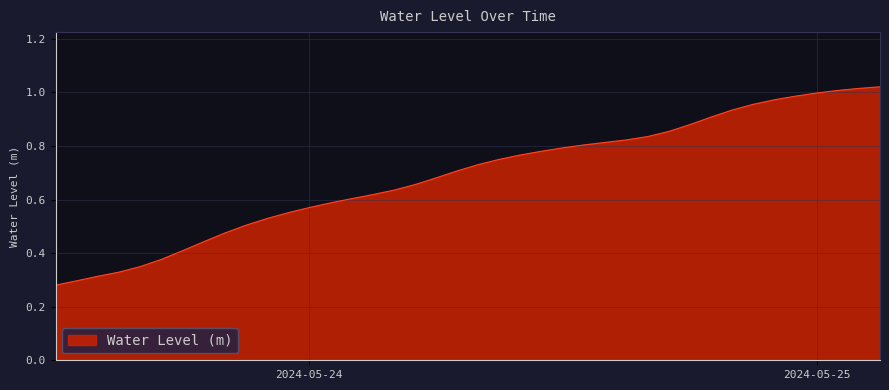

List the labels in order of value, largest first.

2024-05-25 03:00:00, 2024-05-25 02:00:00, 2024-05-25 01:00:00, 2024-05-25 00:00:00, 2024-05-24 23:00:00, 2024-05-24 22:00:00, 2024-05-24 21:00:00, 2024-05-24 20:00:00, 2024-05-24 19:00:00, 2024-05-24 18:00:00, 2024-05-24 17:00:00, 2024-05-24 16:00:00, 2024-05-24 15:00:00, 2024-05-24 14:00:00, 2024-05-24 13:00:00, 2024-05-24 12:00:00, 2024-05-24 11:00:00, 2024-05-24 10:00:00, 2024-05-24 09:00:00, 2024-05-24 08:00:00, 2024-05-24 07:00:00, 2024-05-24 06:00:00, 2024-05-24 05:00:00, 2024-05-24 04:00:00, 2024-05-24 03:00:00, 2024-05-24 02:00:00, 2024-05-24 01:00:00, 2024-05-24 00:00:00, 2024-05-23 23:00:00, 2024-05-23 22:00:00, 2024-05-23 21:00:00, 2024-05-23 20:00:00, 2024-05-23 19:00:00, 2024-05-23 18:00:00, 2024-05-23 17:00:00, 2024-05-23 16:00:00, 2024-05-23 15:00:00, 2024-05-23 14:00:00, 2024-05-23 13:00:00, 2024-05-23 12:00:00